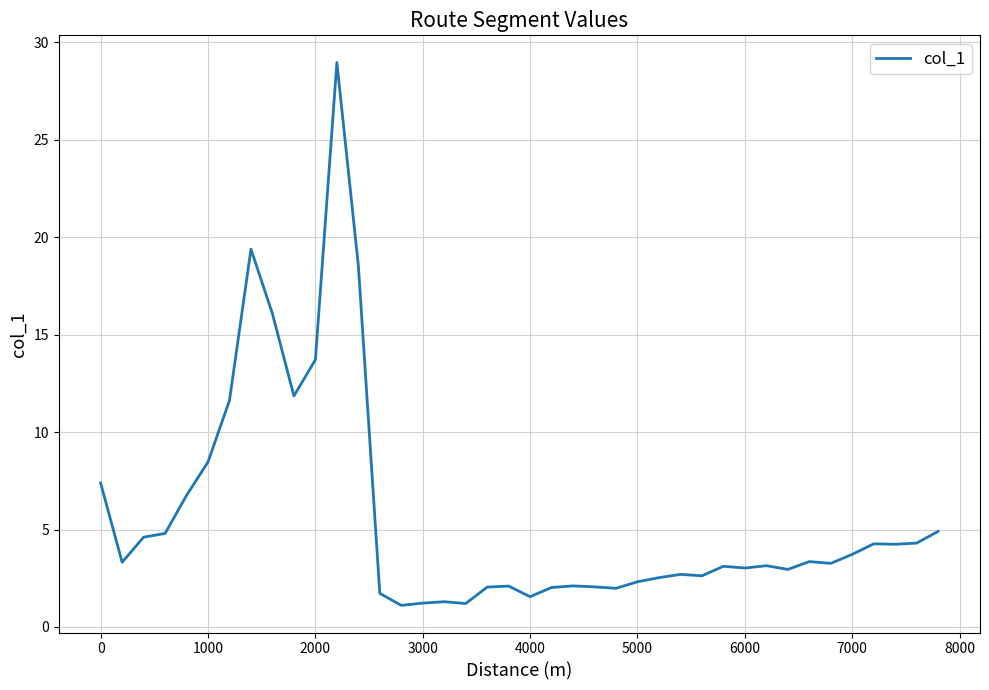

What is the difference between the maximum and minimum values?

27.9